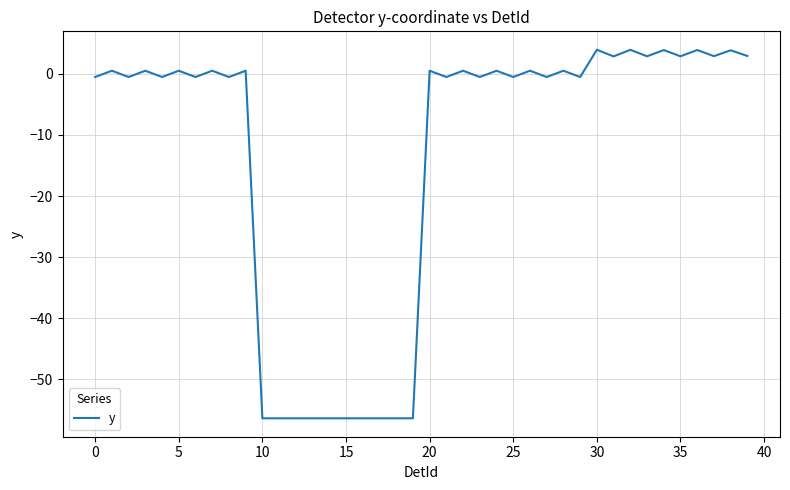

What is the maximum value shown in the chart?

3.9